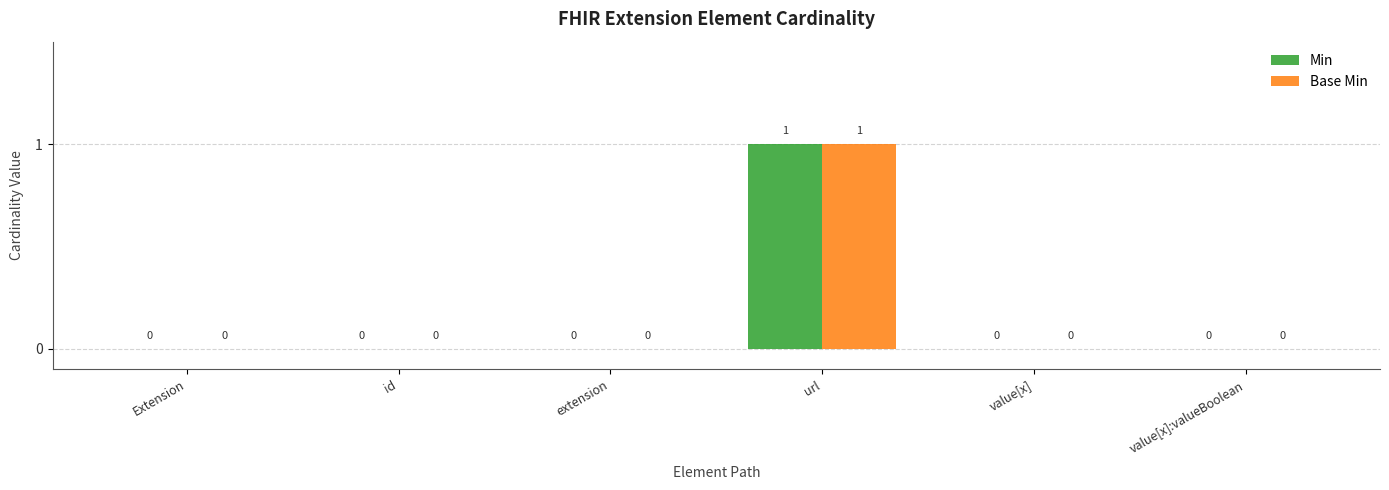

Reading left to right, list all the values displayed in this chart.

Min: Extension=0	id=0	extension=0	url=1	value[x]=0	value[x]:valueBoolean=0
Base Min: Extension=0	id=0	extension=0	url=1	value[x]=0	value[x]:valueBoolean=0